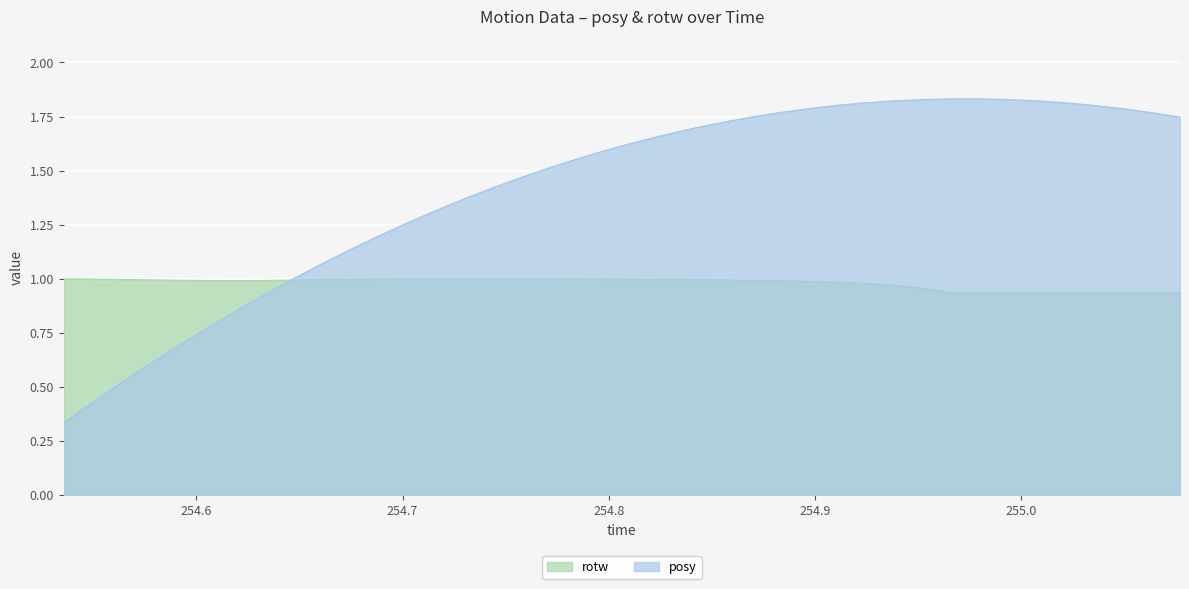

At which label is rotw closest to 0?

254.9661